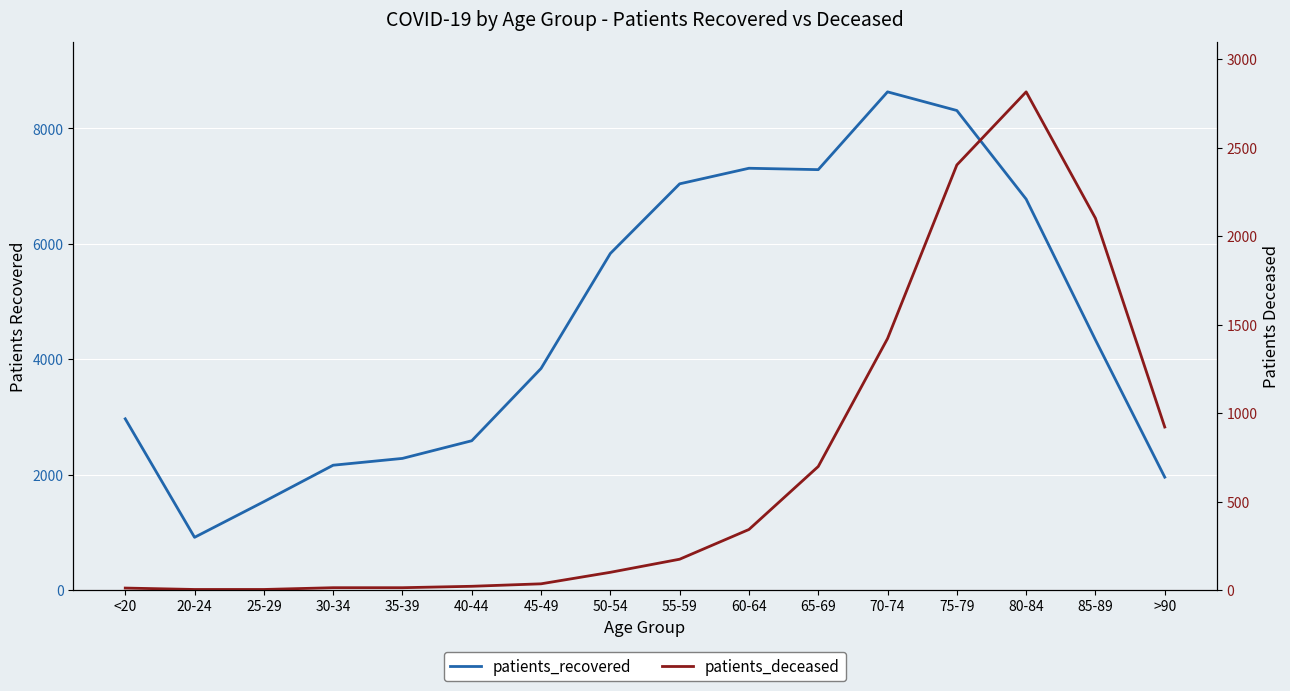

What is the total value across all series at 85-89?

6436